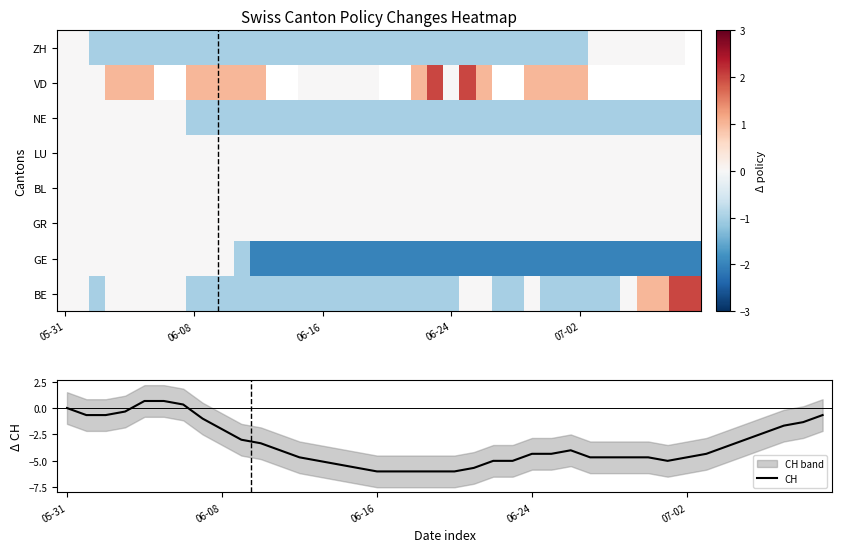

Which category has the highest value in the ZH series?

05-31